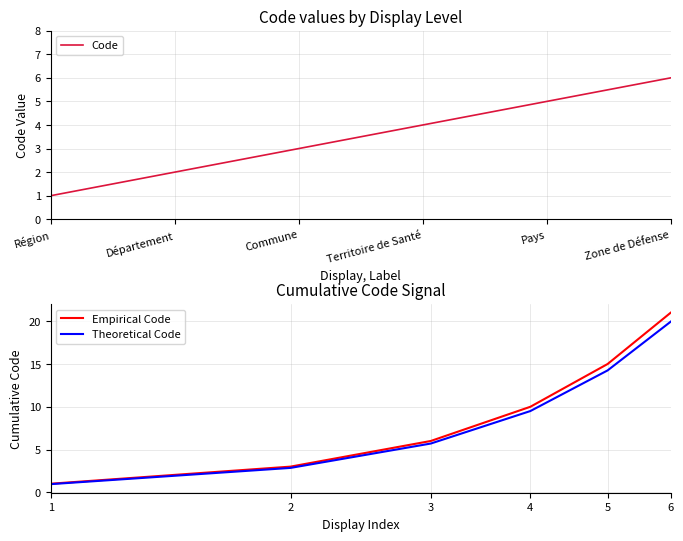

Which series has the largest total across all categories?

Empirical Code